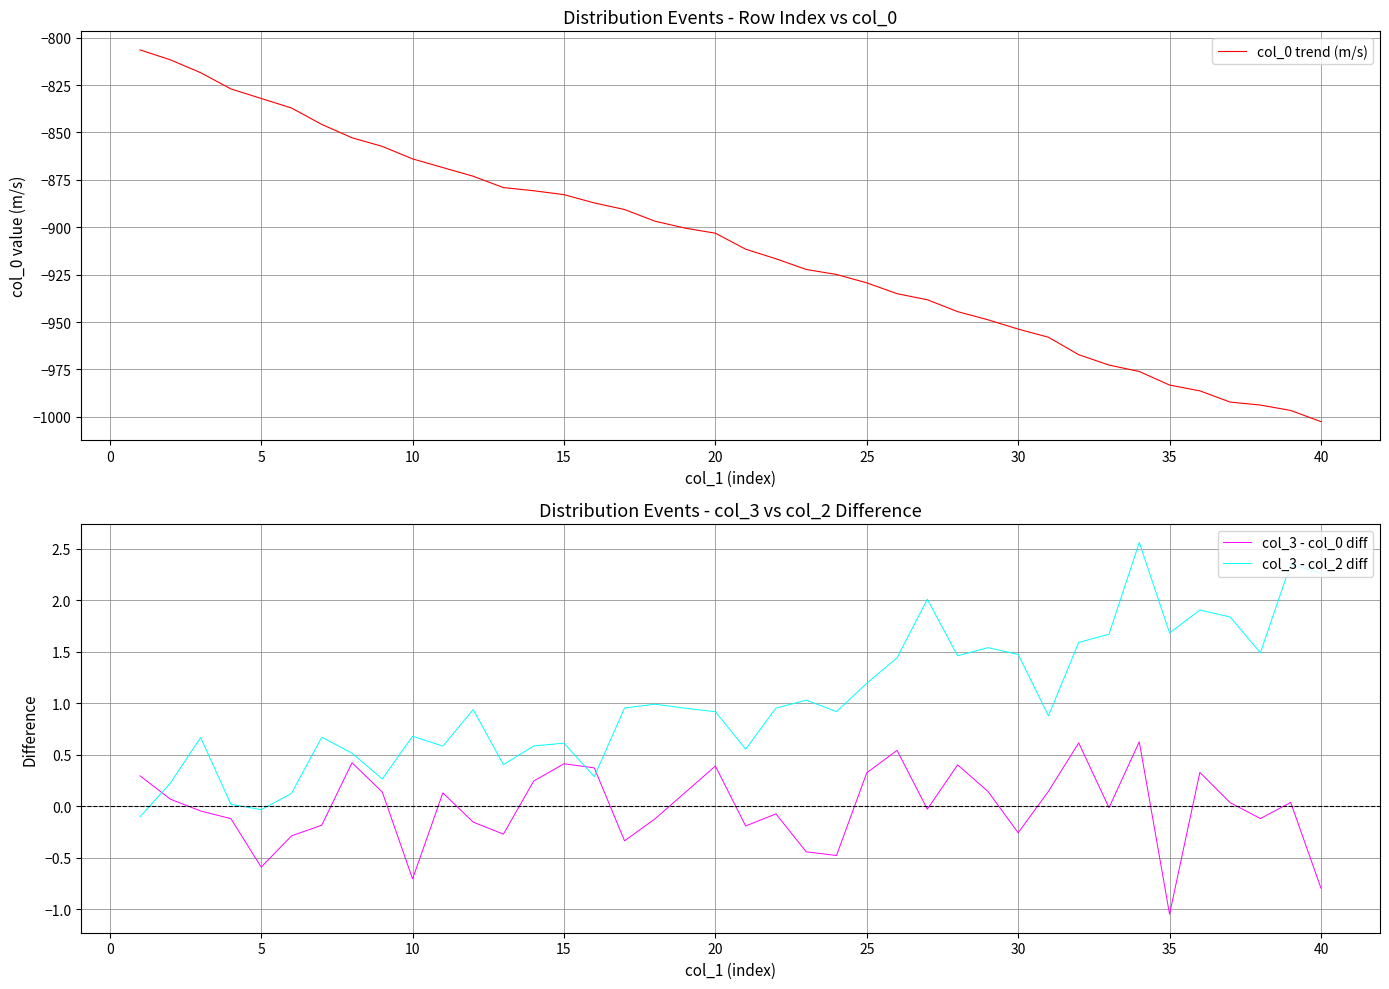

After their last crossing, which series has the higher values: col_3 - col_2 diff or col_3 - col_0 diff?

col_3 - col_2 diff